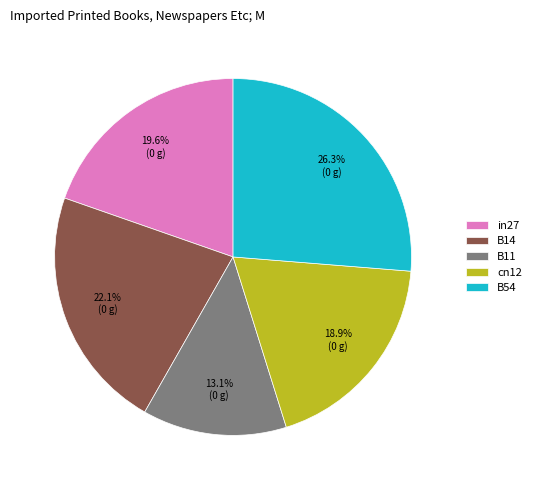

How many segments does this pie chart have?

5